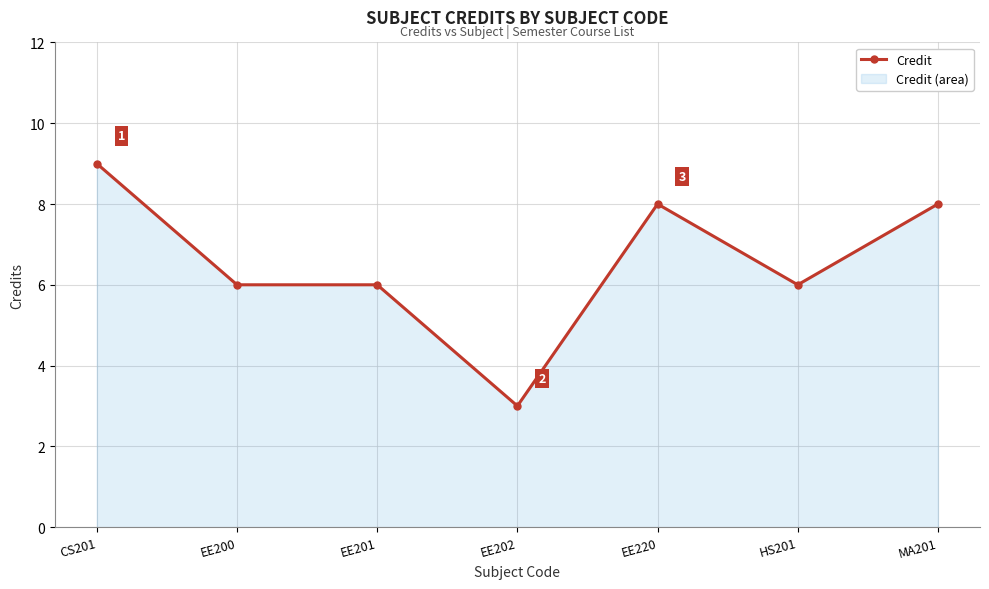

True or false: the data shows 11 at MA201.

False